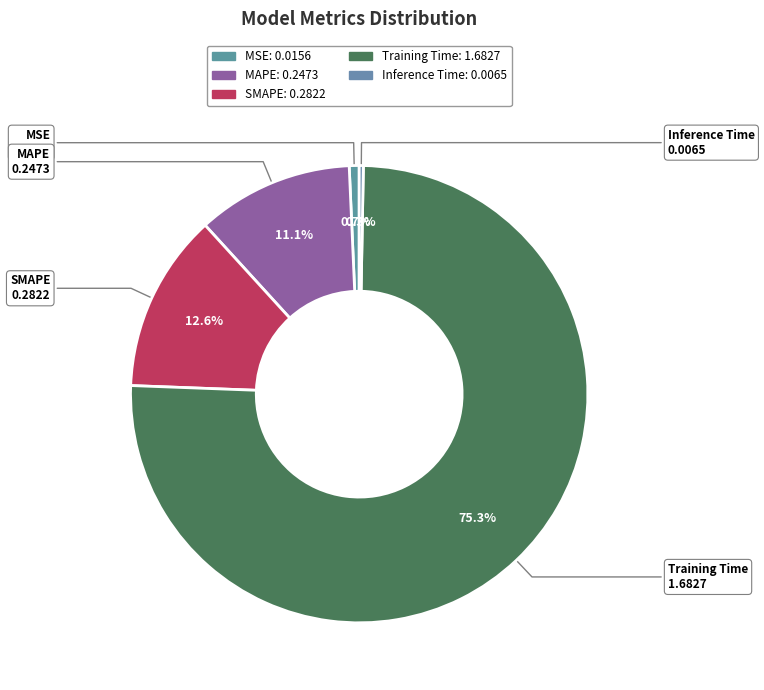

What percentage is the SMAPE slice, to the nearest percent?

13%